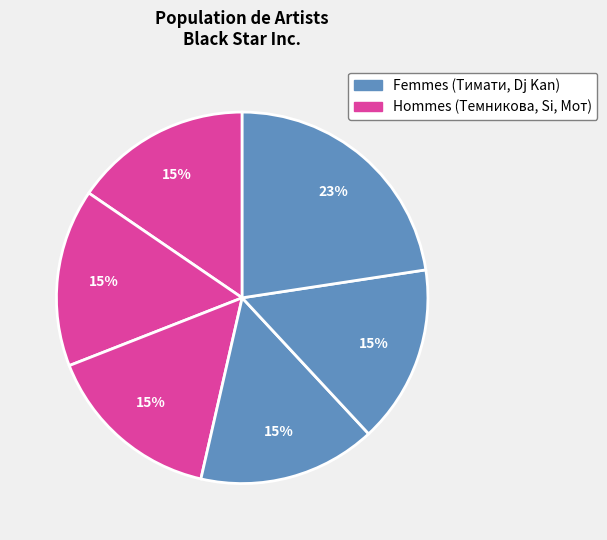

How many segments does this pie chart have?

6